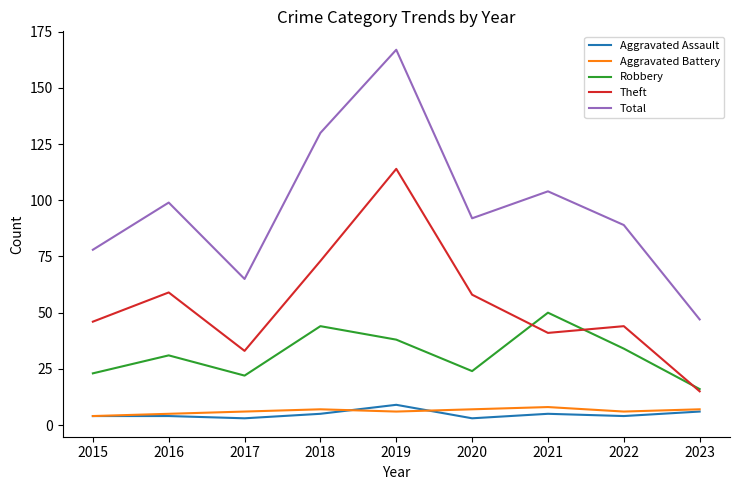

What are all the series names shown in the legend?

Aggravated Assault, Aggravated Battery, Robbery, Theft, Total